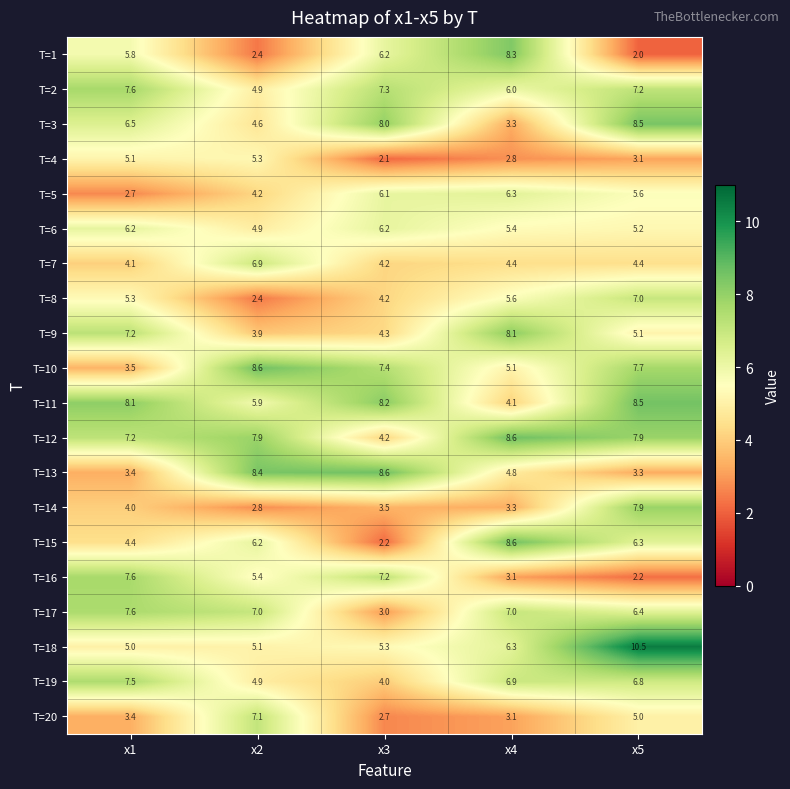

What is the spread (max minus min) of values at x3?

6.5